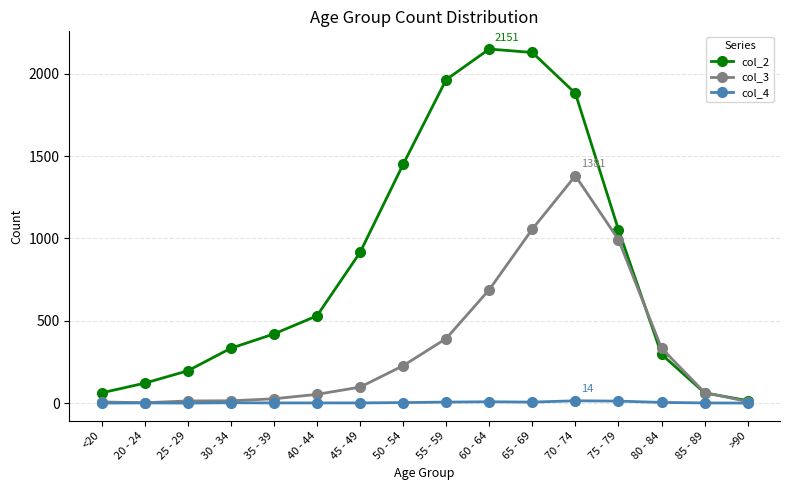

What are all the series names shown in the legend?

col_2, col_3, col_4